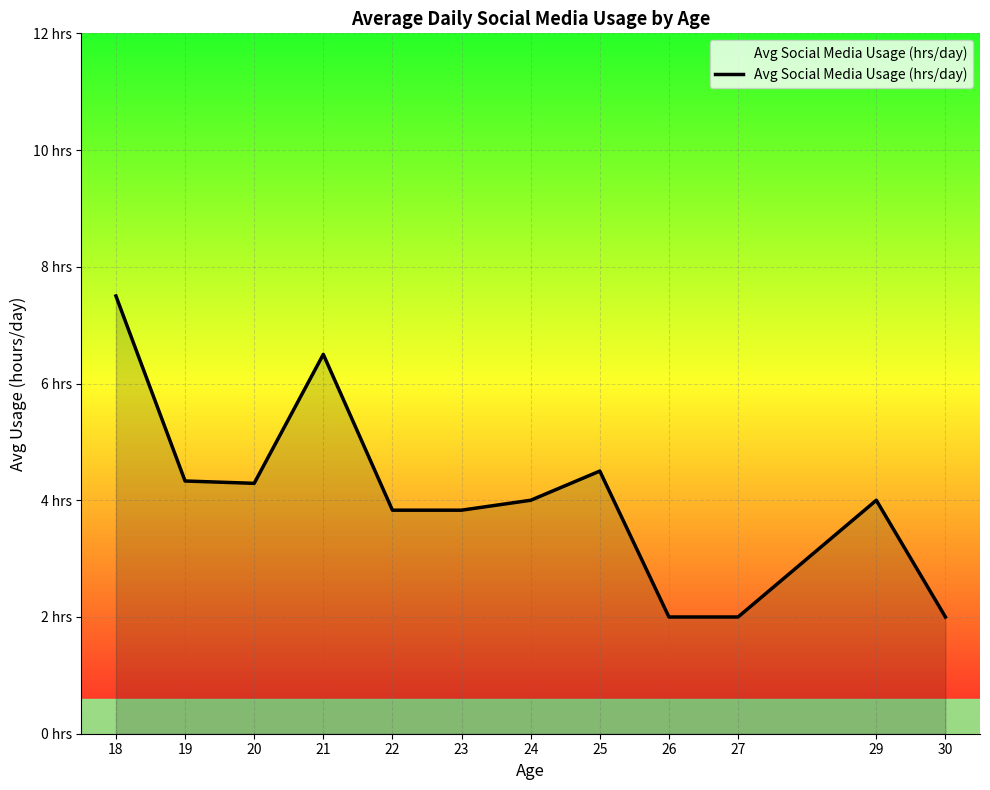

Does the chart have visible grid lines?

Yes